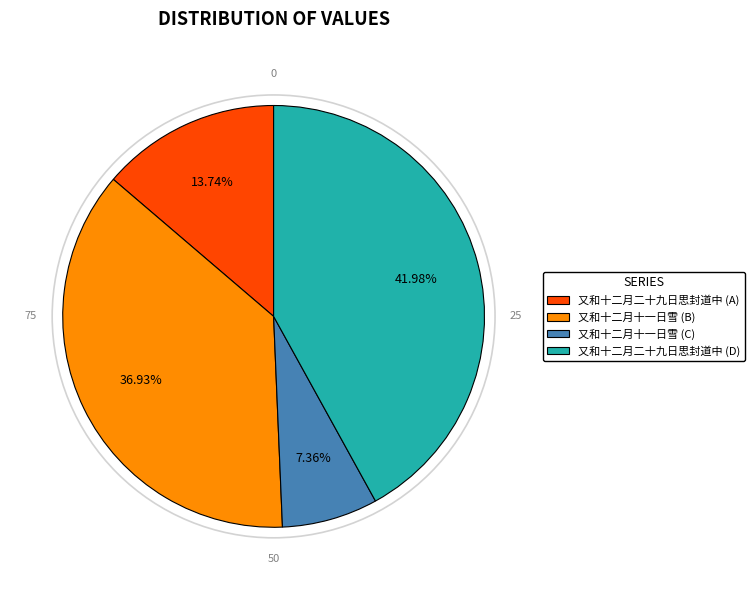

Which category has the smallest portion of the pie?

又和十二月十一日雪 (C)